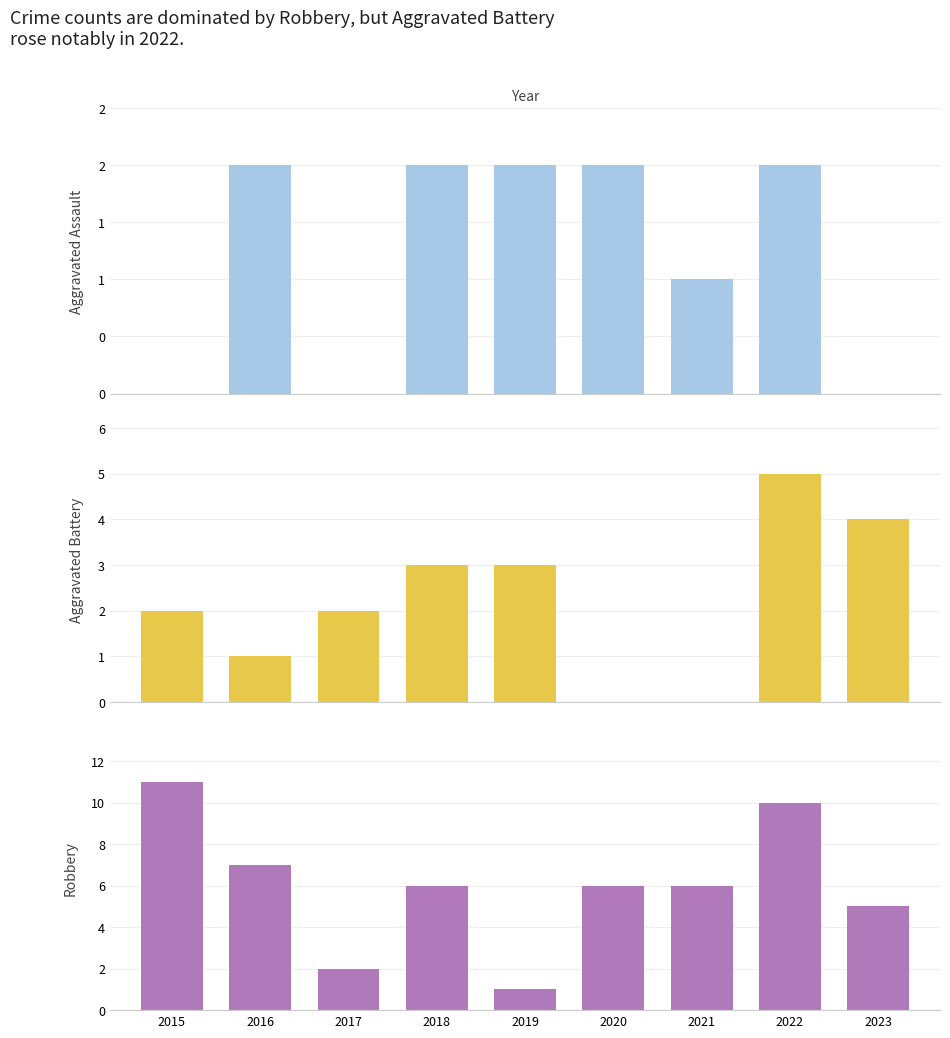

What is the value of the Aggravated Battery bar at the 9th from the left?

4